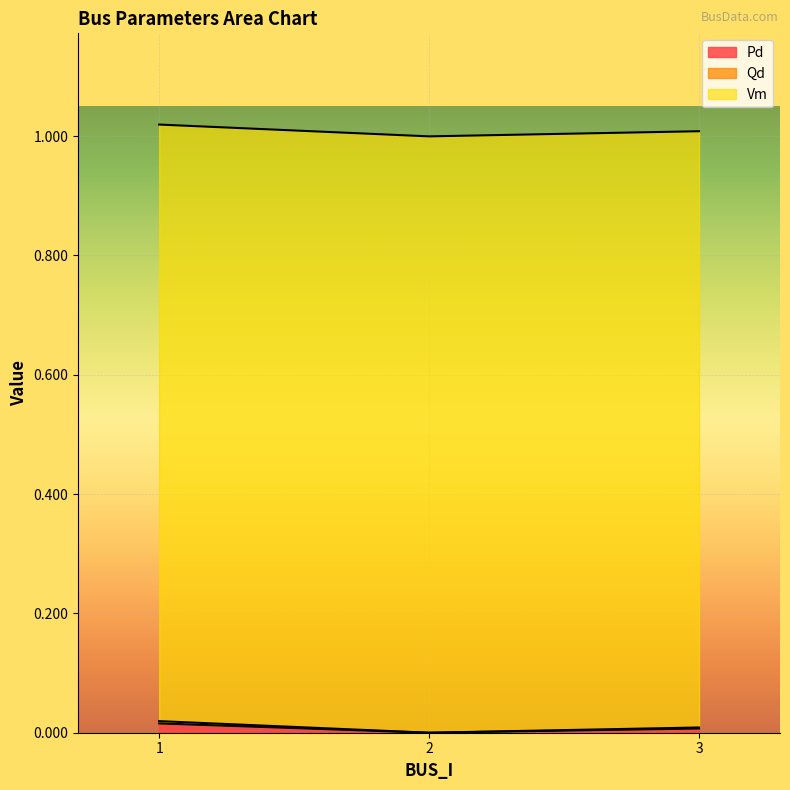

Does the chart display data point markers on the line(s)?

No